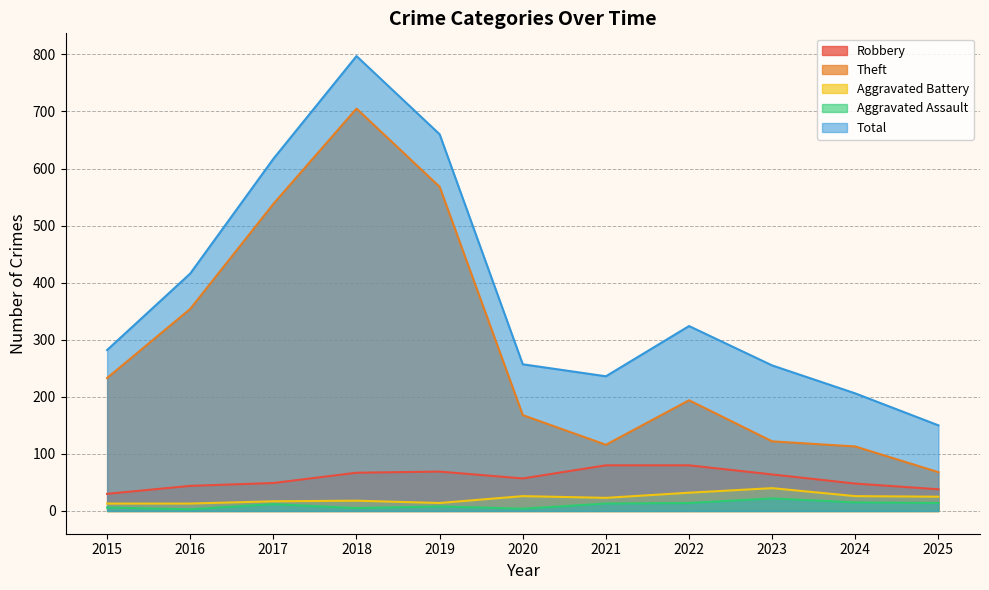

Reading left to right, extract all data points from this chart.

Robbery: 2015=30	2016=44	2017=49	2018=67	2019=69	2020=57	2021=80	2022=80	2023=64	2024=48	2025=38
Theft: 2015=233	2016=354	2017=538	2018=705	2019=568	2020=168	2021=116	2022=194	2023=122	2024=113	2025=68
Aggravated Battery: 2015=13	2016=13	2017=17	2018=18	2019=14	2020=26	2021=23	2022=32	2023=40	2024=26	2025=25
Aggravated Assault: 2015=6	2016=3	2017=12	2018=5	2019=8	2020=4	2021=13	2022=14	2023=22	2024=15	2025=14
Total: 2015=282	2016=416	2017=617	2018=797	2019=660	2020=257	2021=236	2022=324	2023=255	2024=206	2025=150